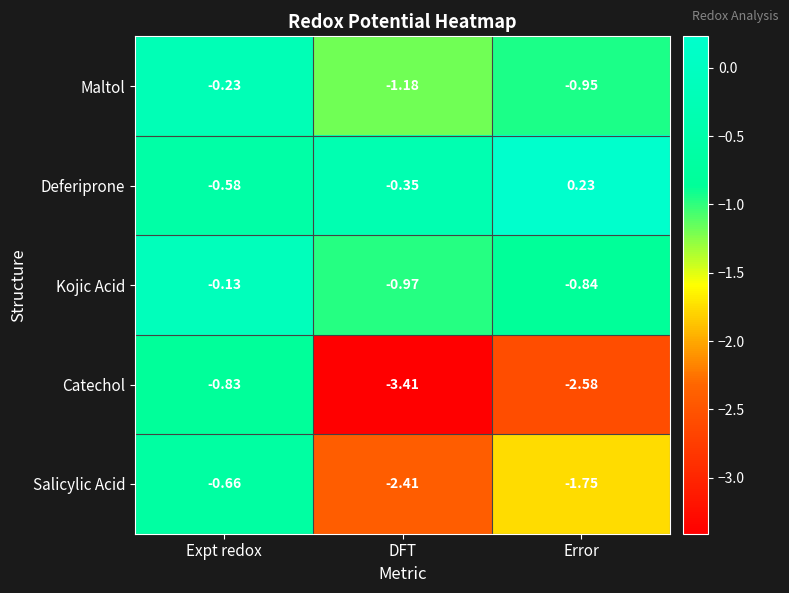

What is the total value across all series at Error?

-5.9